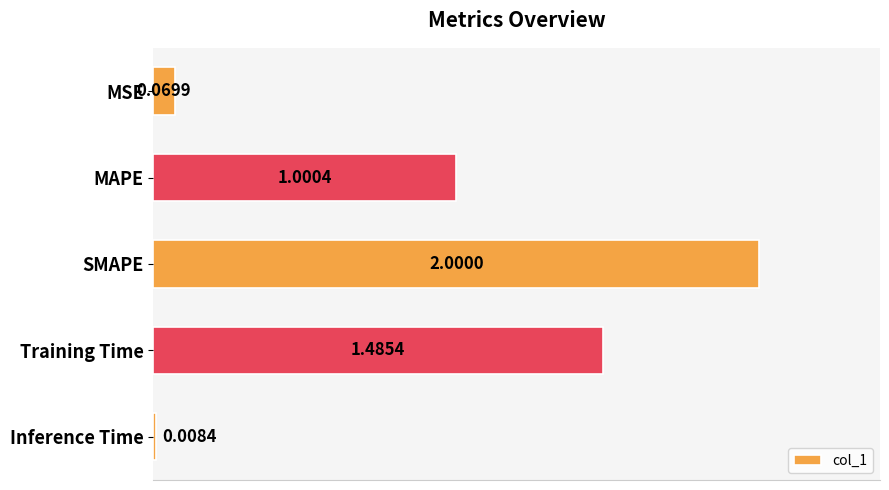

Rank the categories by value from highest to lowest.

SMAPE, Training Time, MAPE, MSE, Inference Time